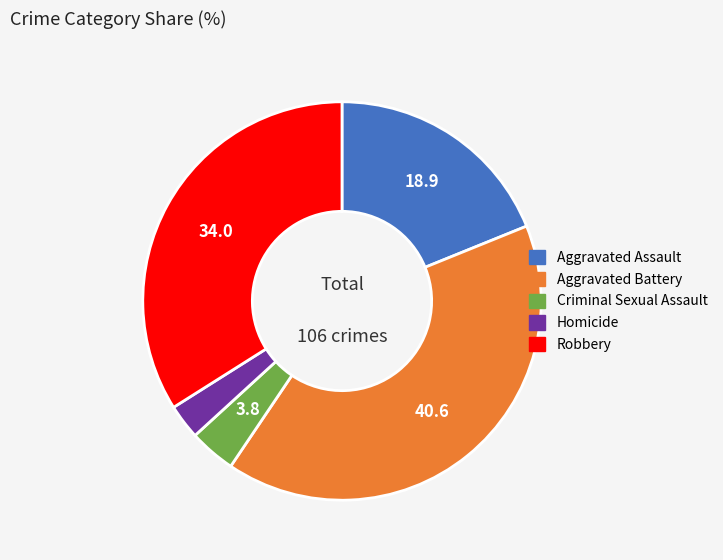

What is the ratio of the value at Aggravated Assault to the value at Robbery?

0.6